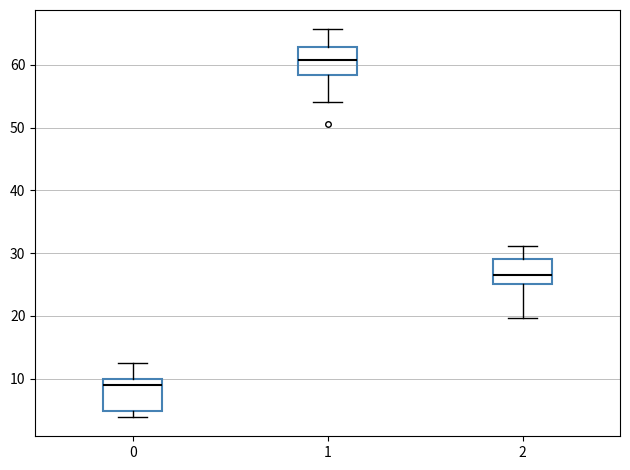

Where is the lower edge of the box at x = 0 on the y-axis? The values are not printed on the chart, so give them approximately, as read against the axis.

5